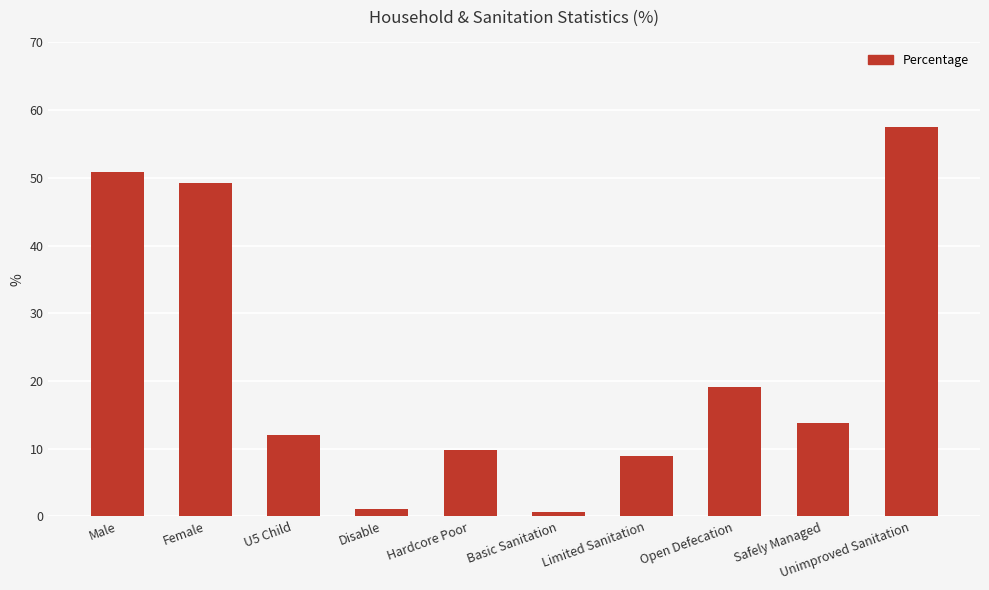

Count the number of categories in the chart.

10